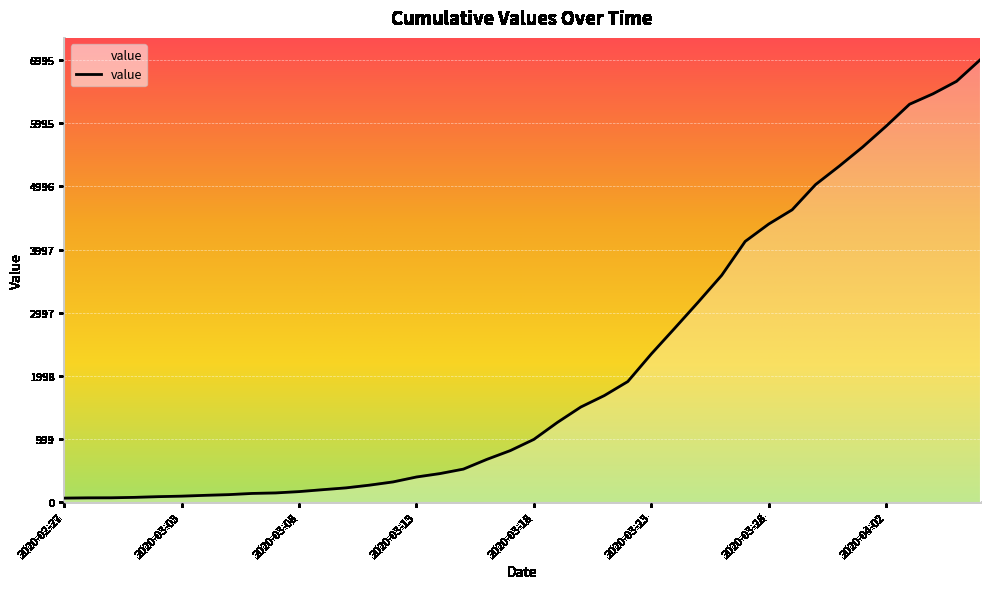

What is the difference between the maximum and minimum values?

6931